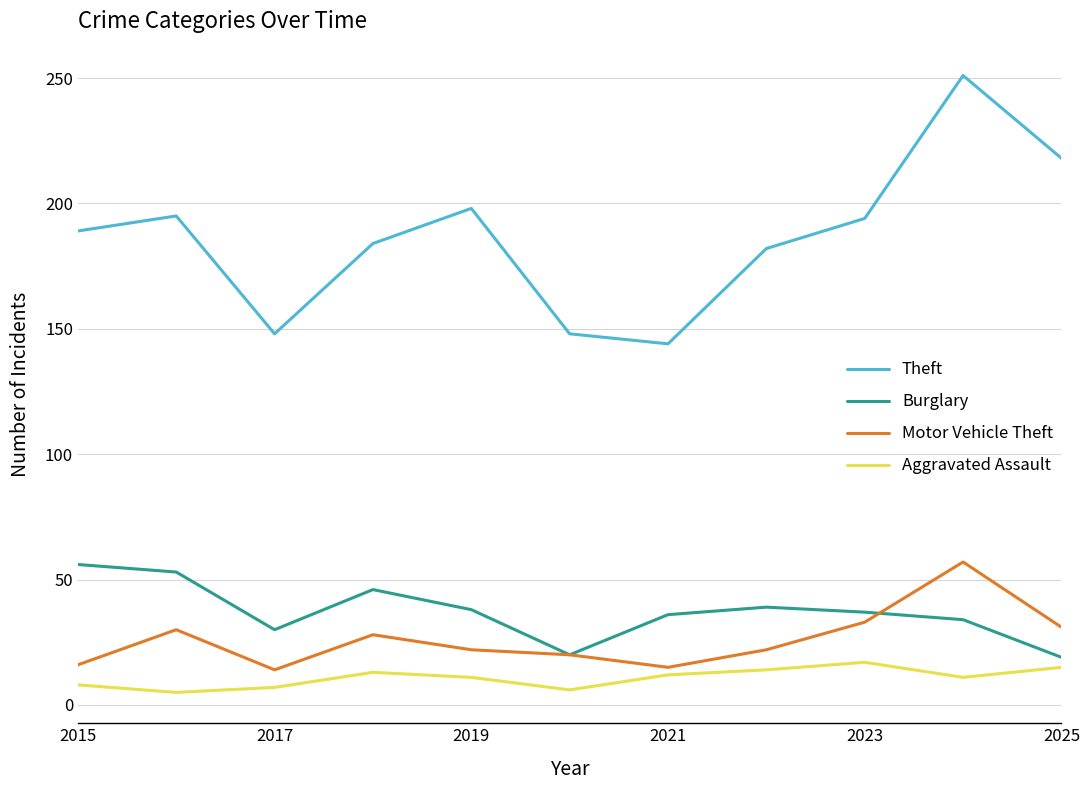

Which series has the widest spread of values?

Theft